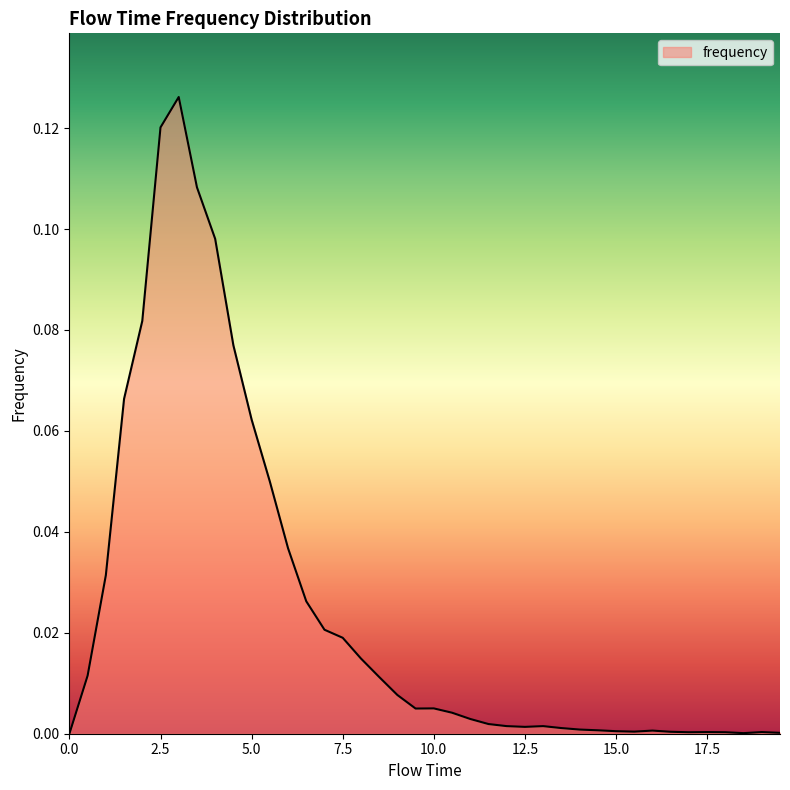

List the labels in order of value, largest first.

3.0, 2.5, 3.5, 4.0, 2.0, 4.5, 1.5, 5.0, 5.5, 6.0, 1.0, 6.5, 7.0, 7.5, 8.0, 0.5, 8.5, 9.0, 10.0, 9.5, 10.5, 11.0, 11.5, 12.0, 13.0, 12.5, 13.5, 14.0, 14.5, 16.0, 15.0, 15.5, 16.5, 17.5, 19.0, 17.0, 18.0, 19.5, 18.5, 0.0